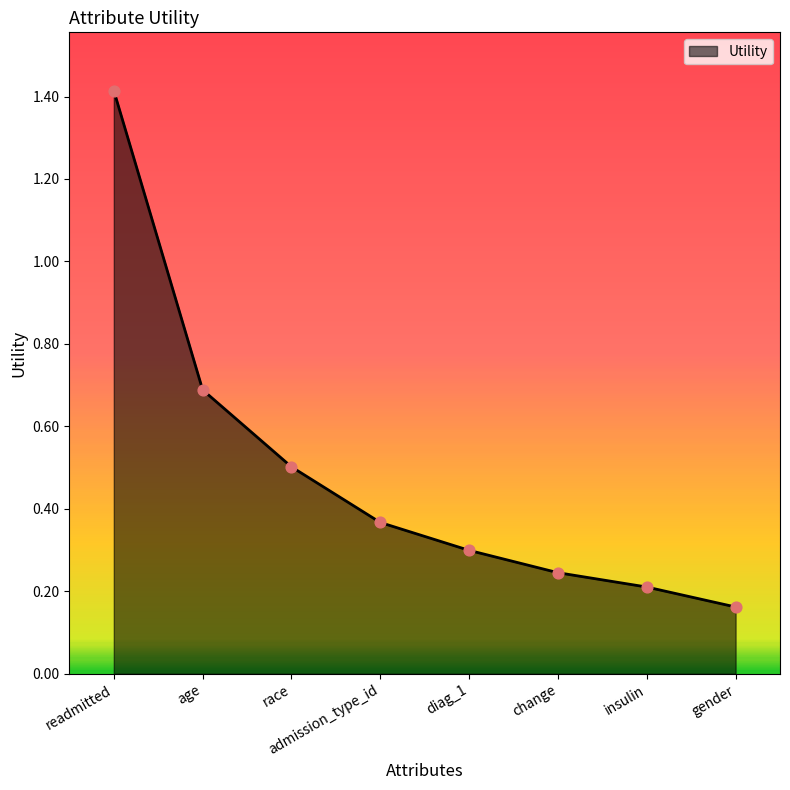

Between change and age, which is larger?

age